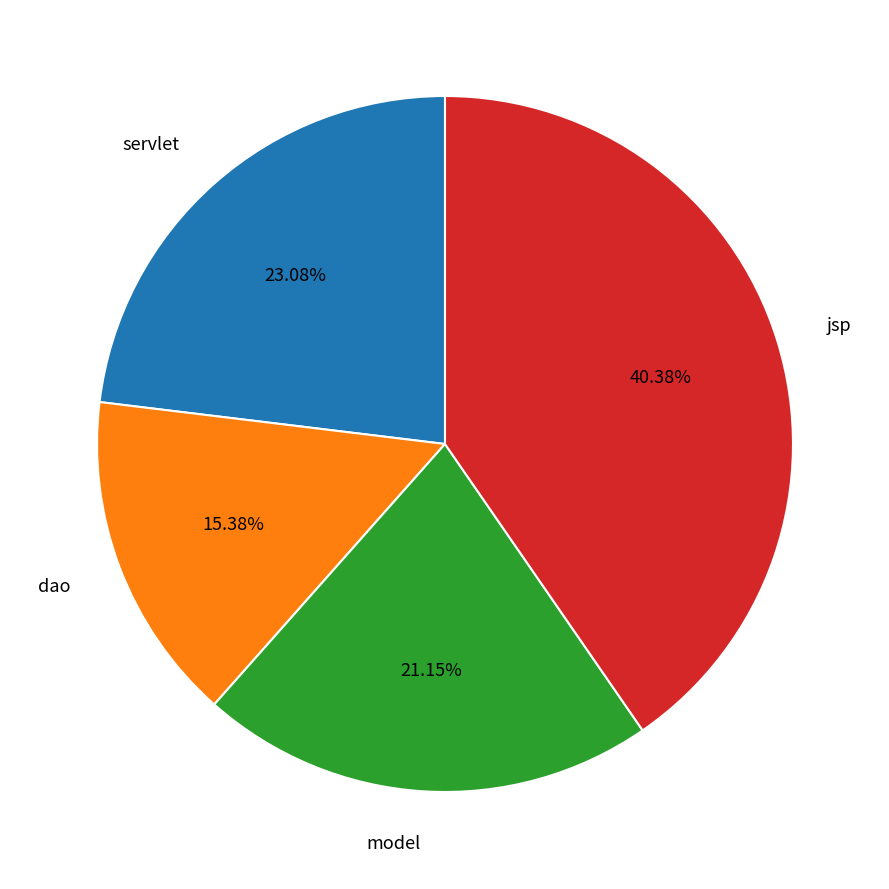

Which slice is the largest?

jsp